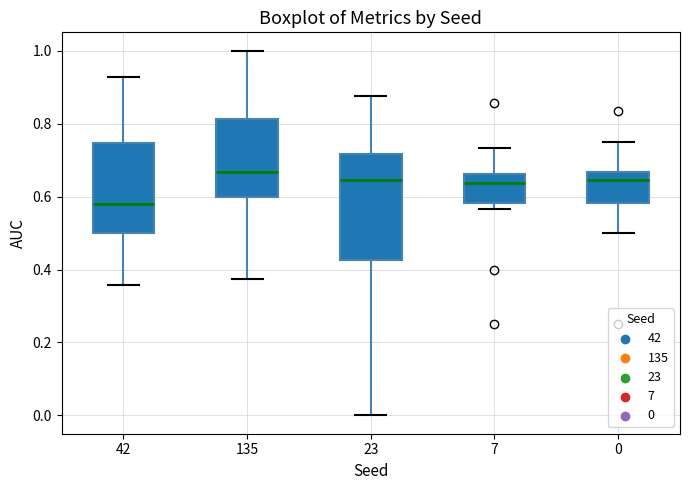

Which box's median line is the highest?

135